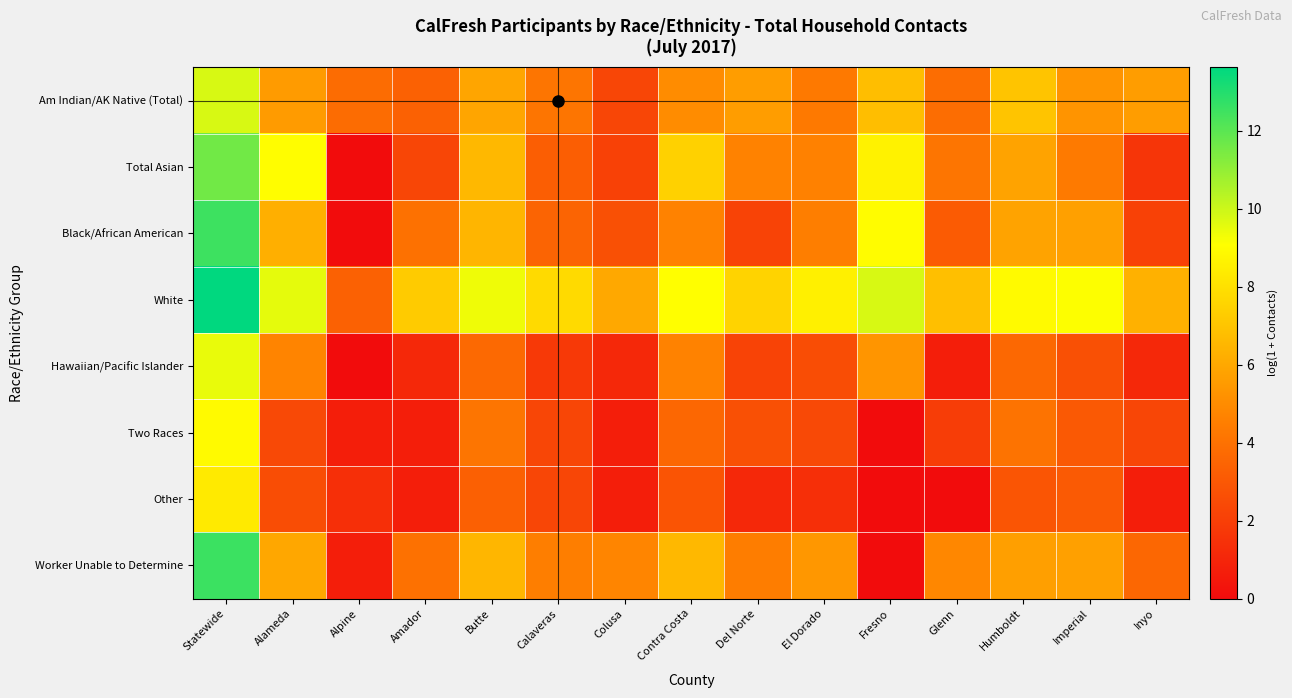

At which category is the sum across all series the highest?

Statewide